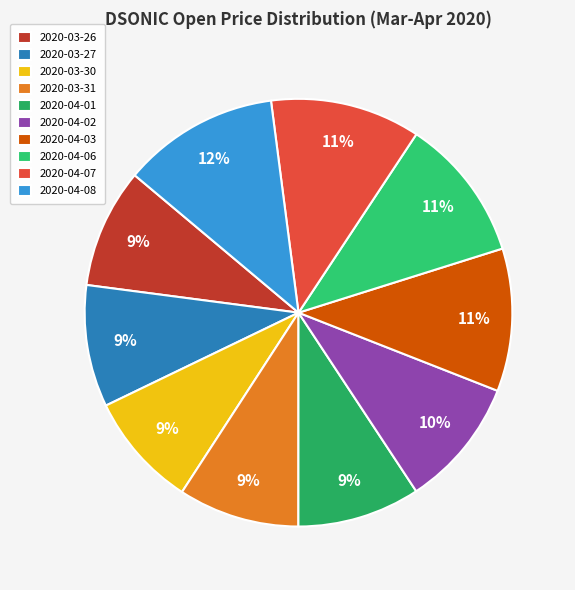

To the nearest percent, what is the difference between the 2020-03-31 and 2020-04-08 slice percentages?

3%